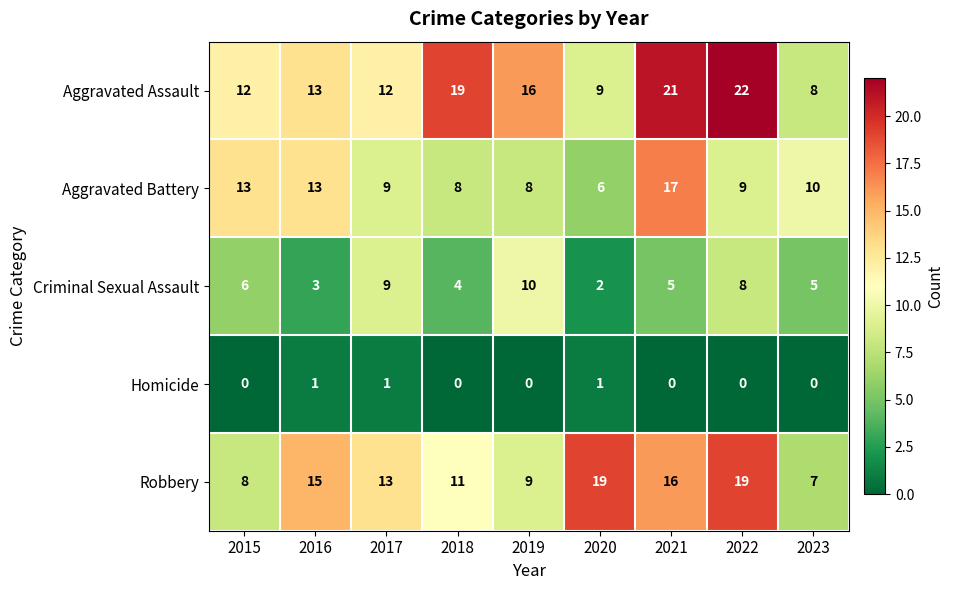

How many values in the Homicide series exceed 0?

3